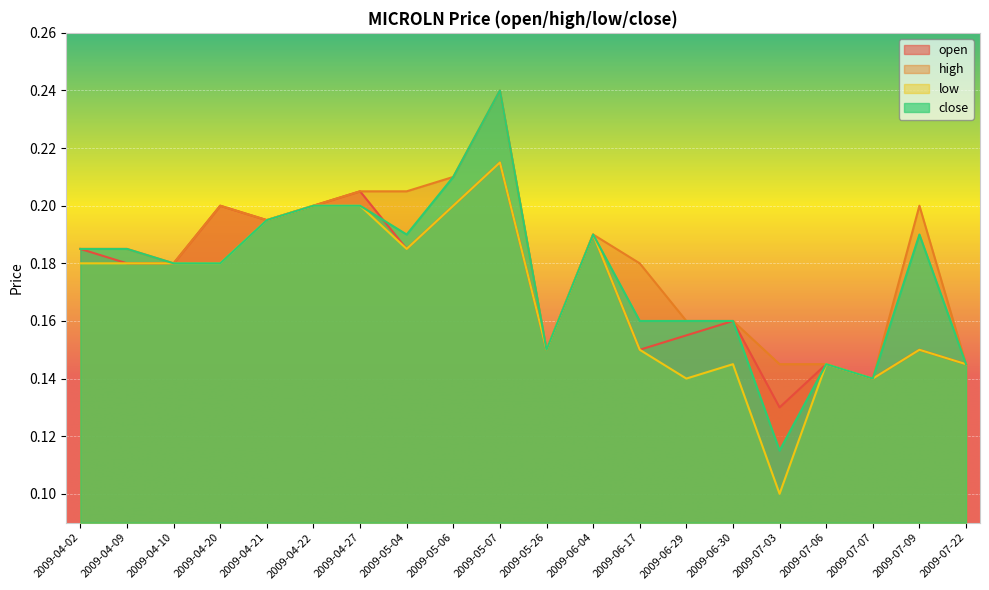

What is the label of the 16th point from the left?

2009-07-03